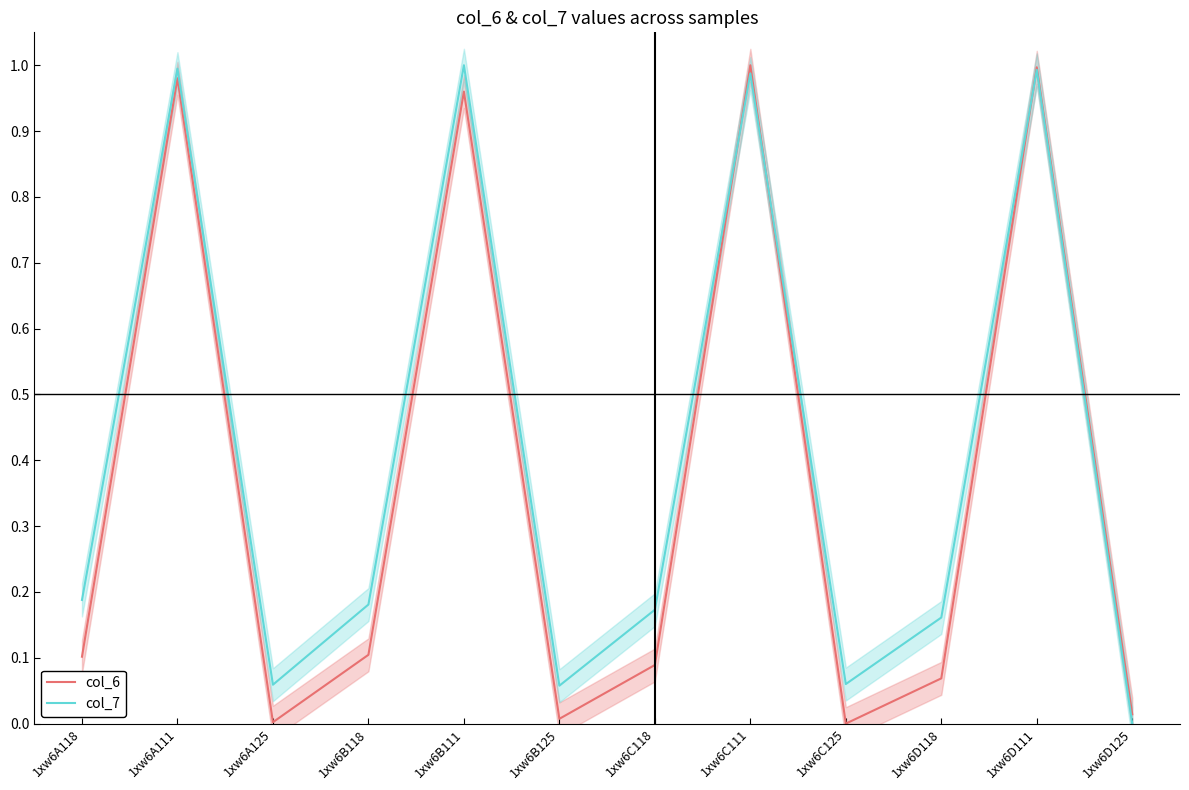

Rank the series by their maximum value, from lowest to highest.

col_6, col_7